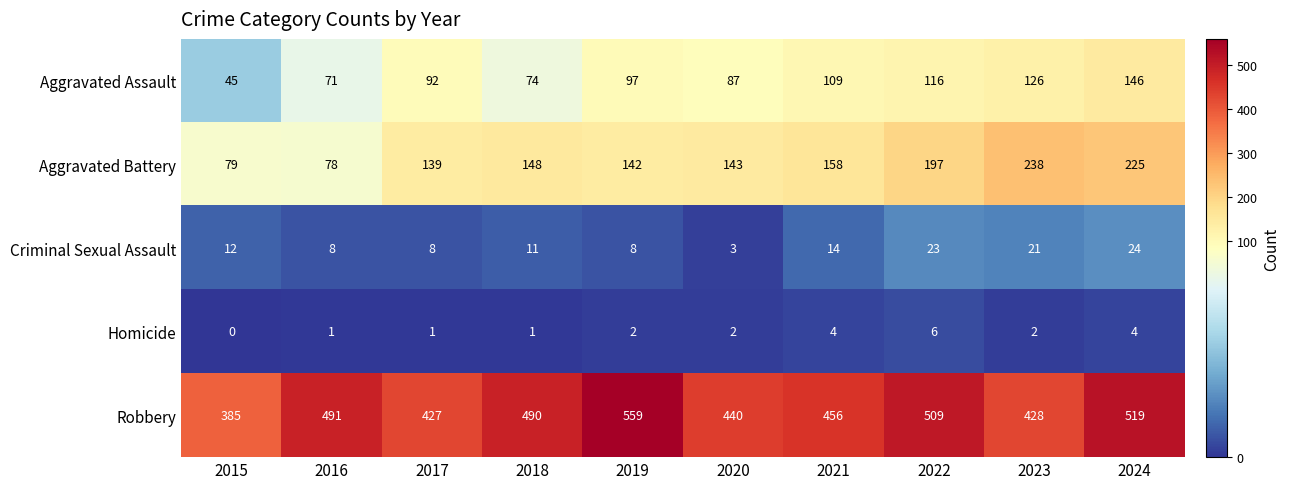

Rank the series by their maximum value, from lowest to highest.

Homicide, Criminal Sexual Assault, Aggravated Assault, Aggravated Battery, Robbery